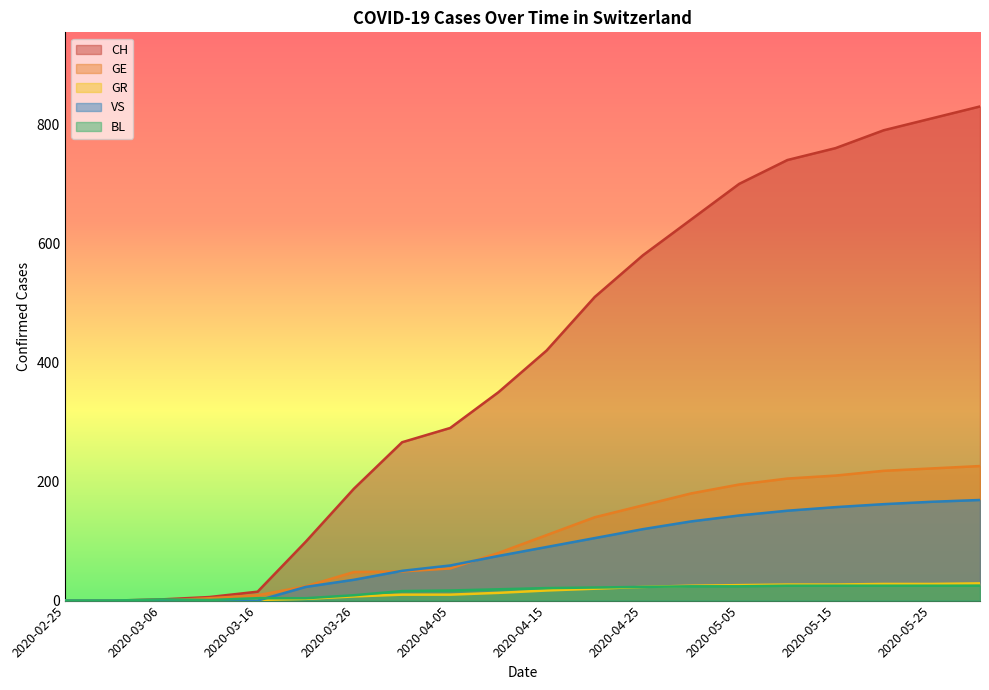

Which series has the widest spread of values?

CH